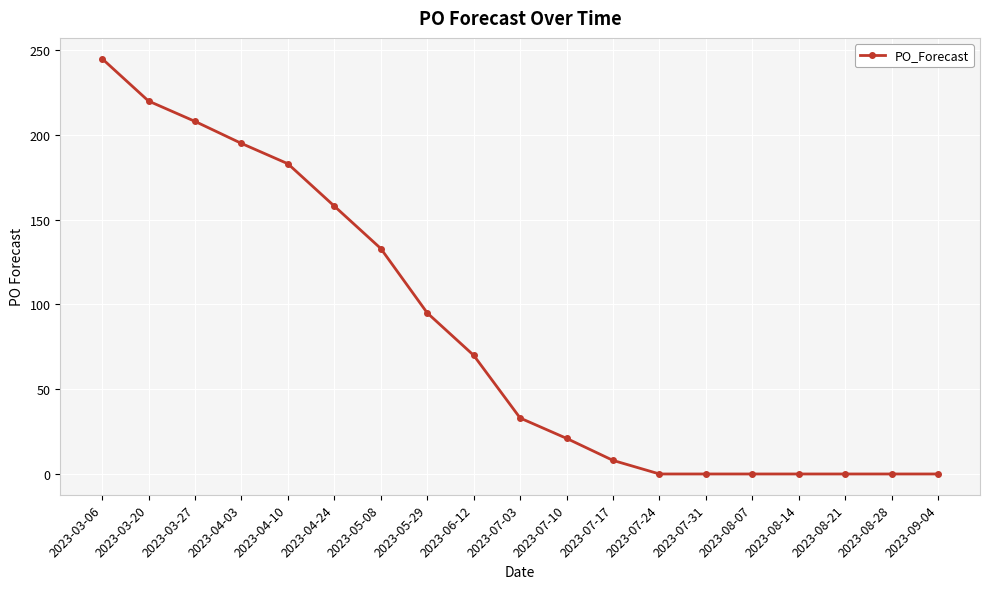

Between 2023-03-20 and 2023-07-10, which is larger?

2023-03-20